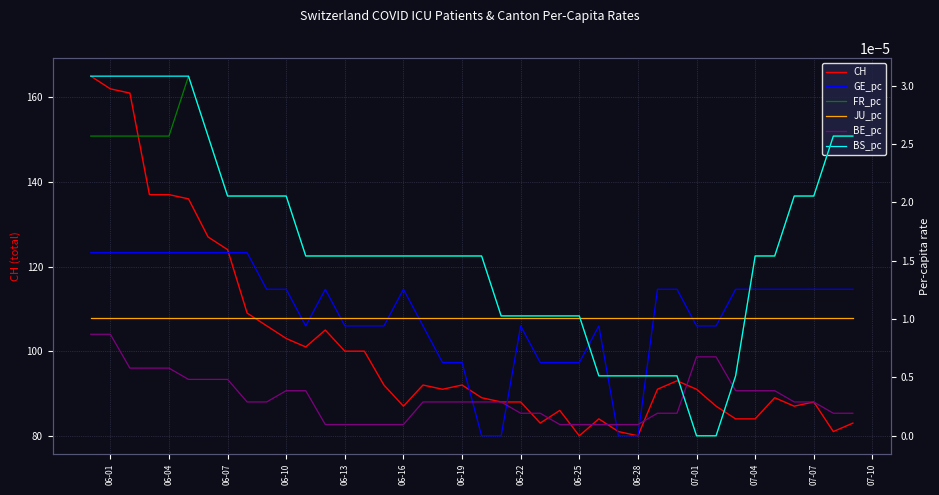

The value of CH at 06-01 is 72. True or false?

False